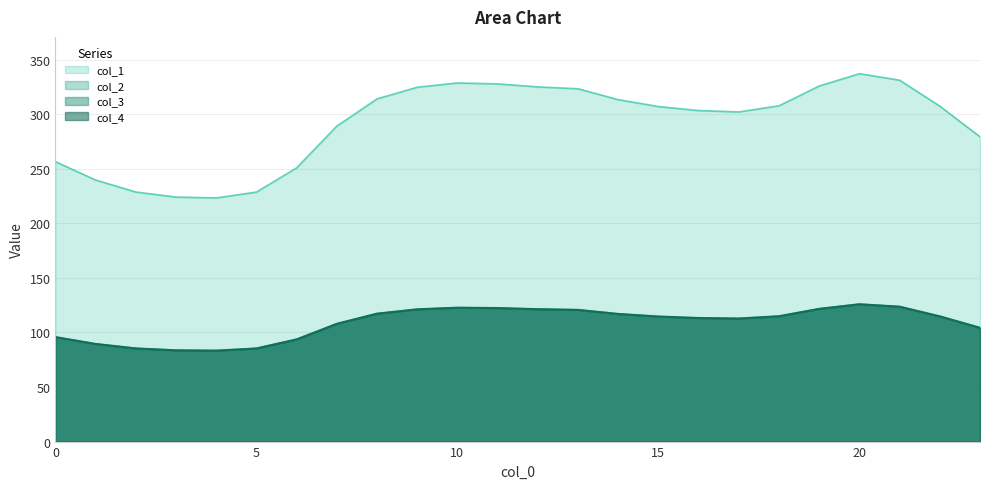

What is the smallest value displayed?

83.4